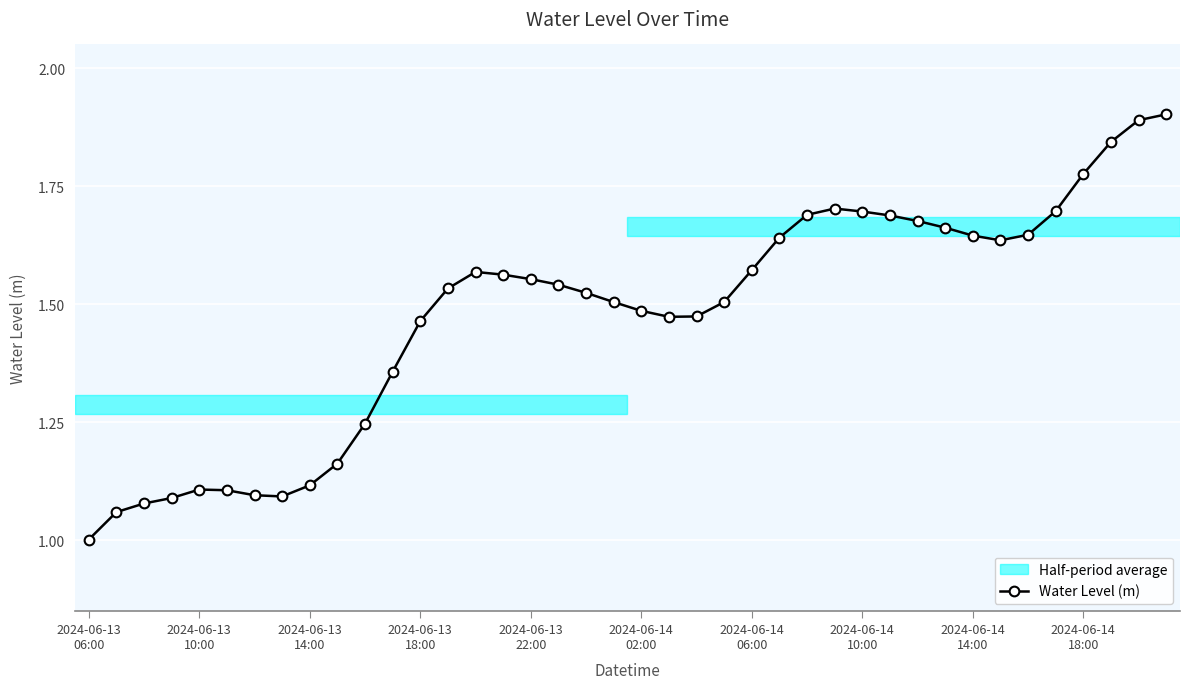

What is the sum of all values?

59.1